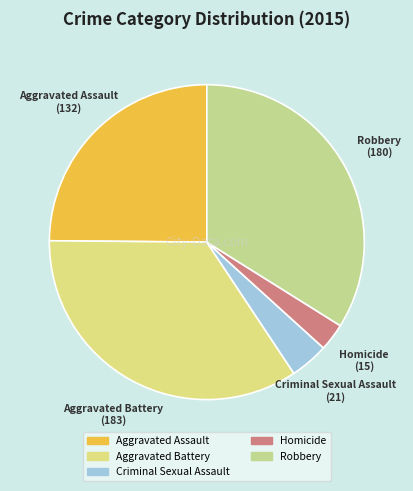

Combined, do Robbery and Homicide account for over 50%?

No